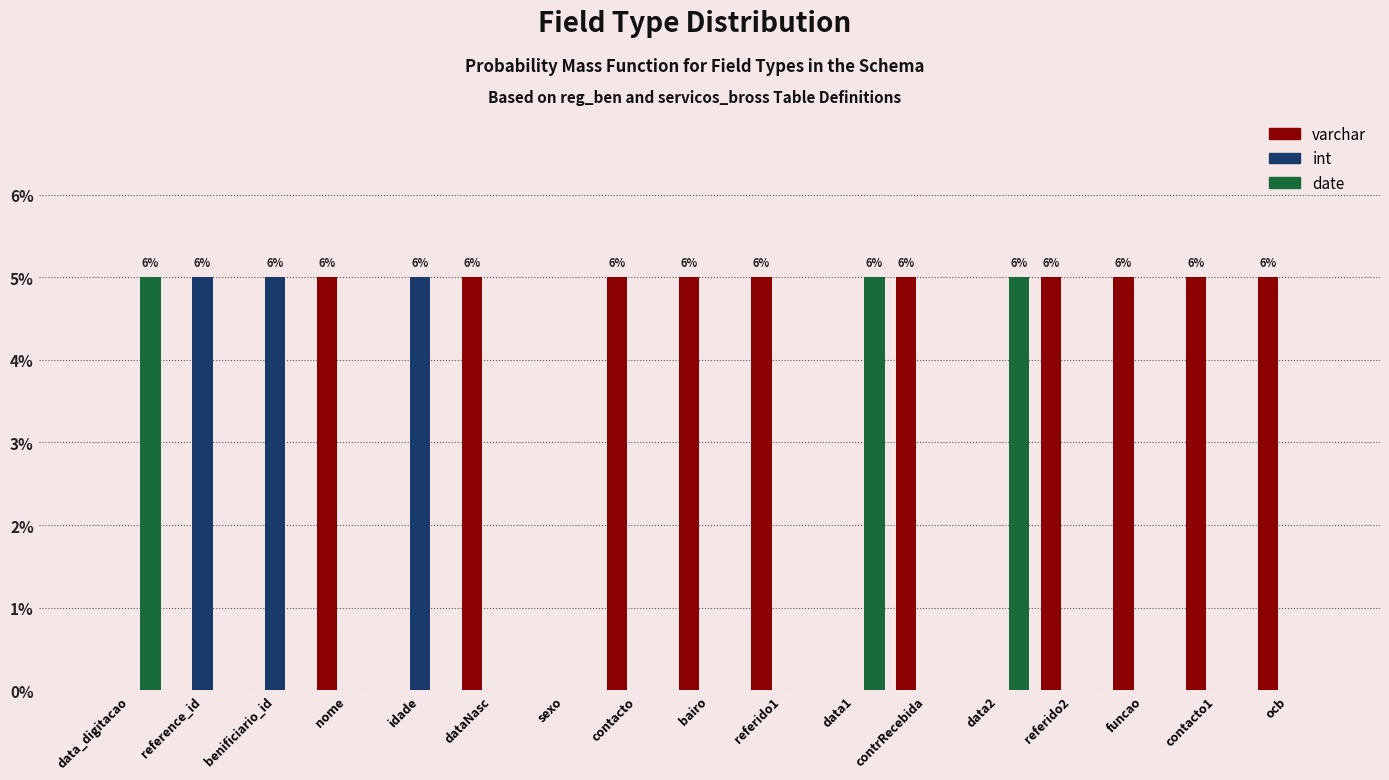

What are all the series names shown in the legend?

varchar, int, date